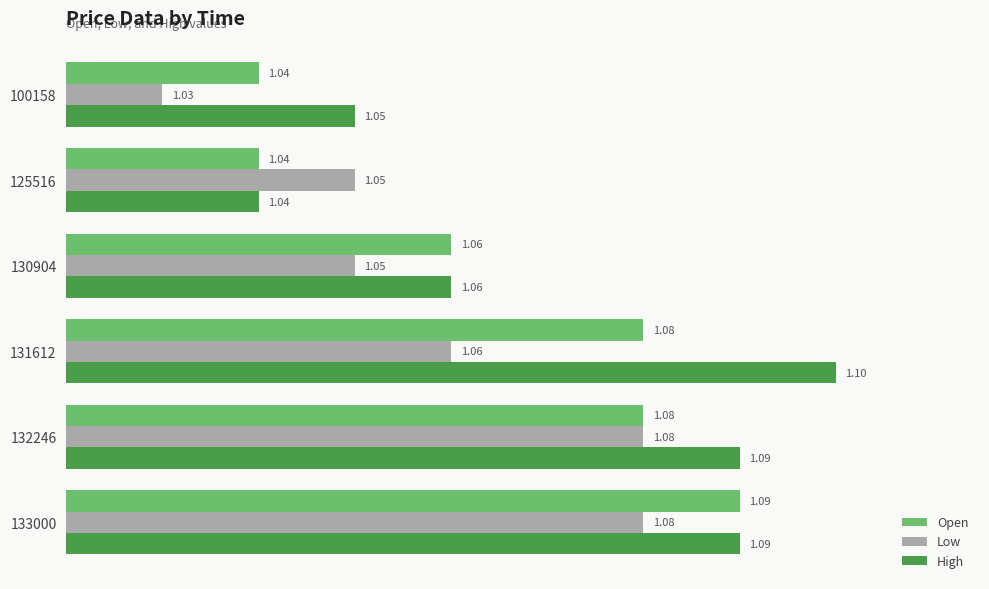

Rank the series by their average value, from lowest to highest.

Low, Open, High